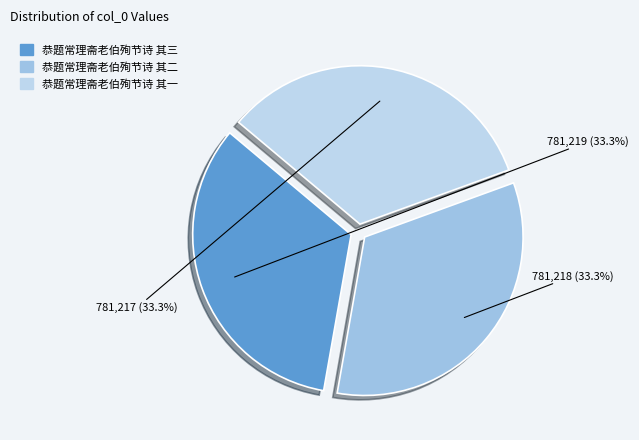

To the nearest percent, what portion does 恭题常理斋老伯殉节诗 其二 represent?

33%